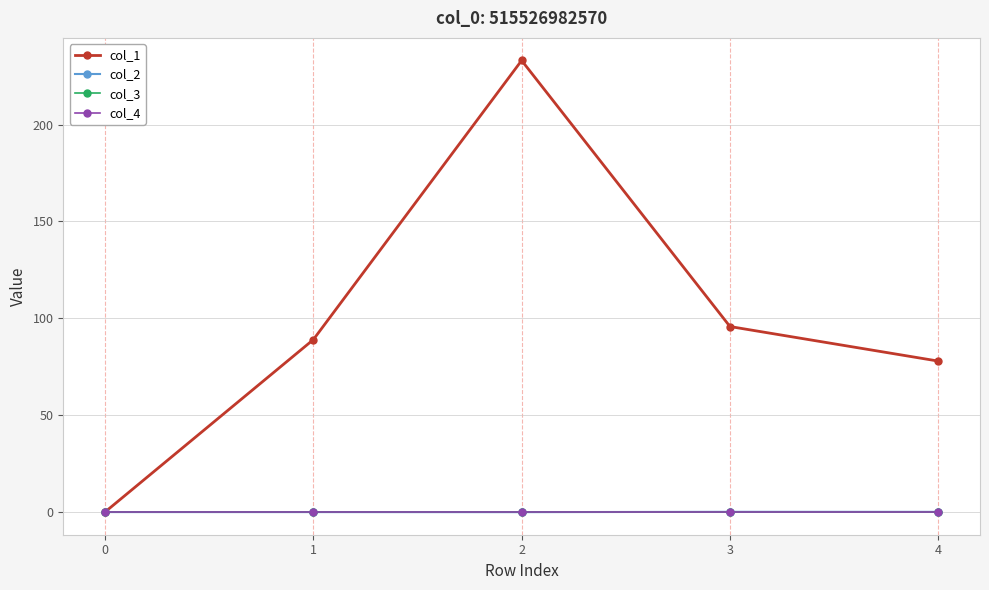

Is this an area chart (filled region under the line)?

No